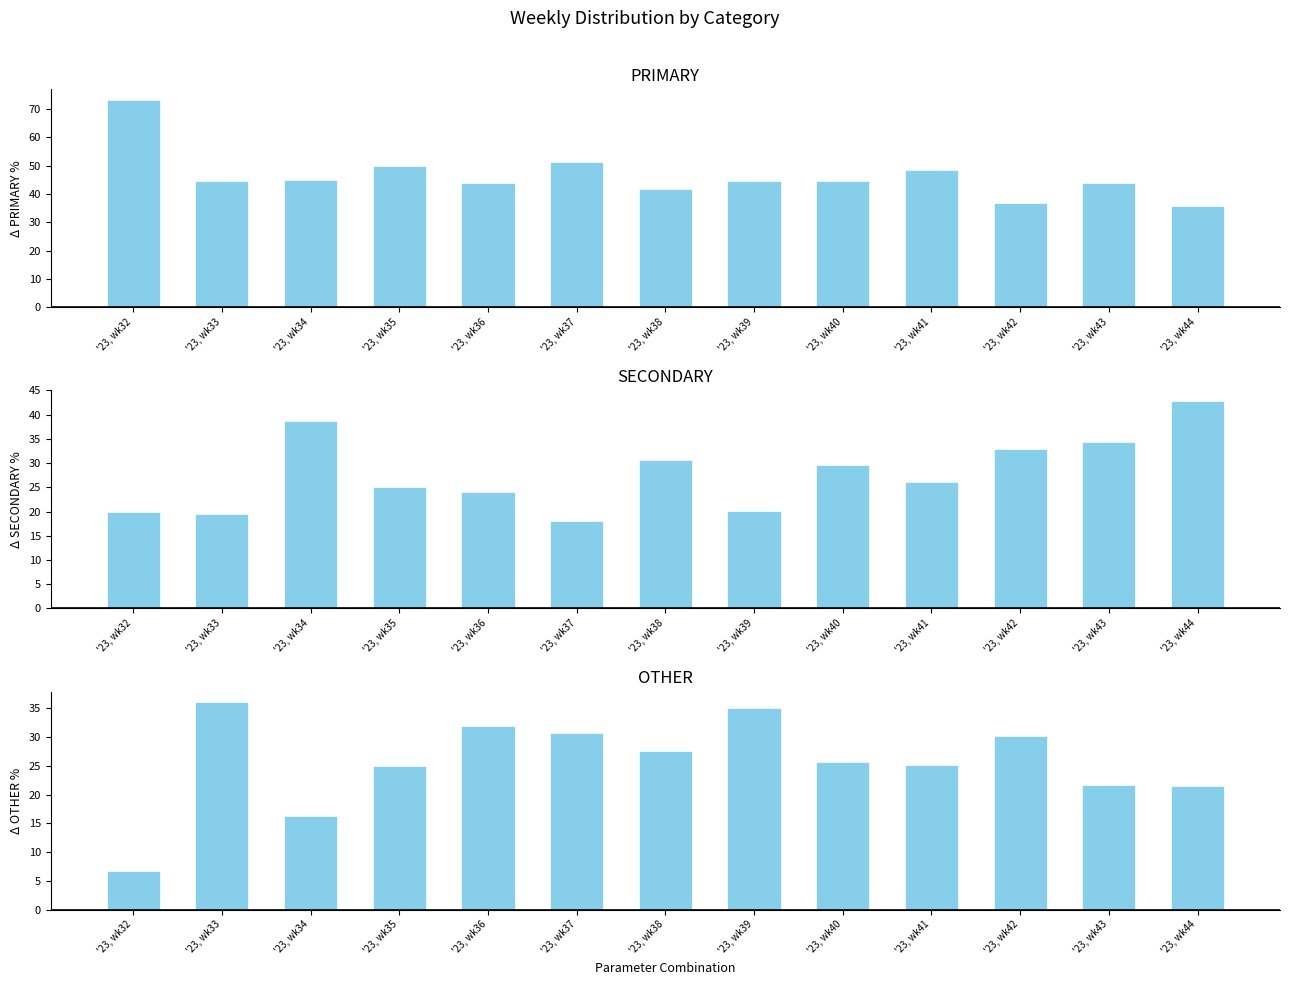

Is it true that OTHER equals 11.9 at '23, wk32?

False